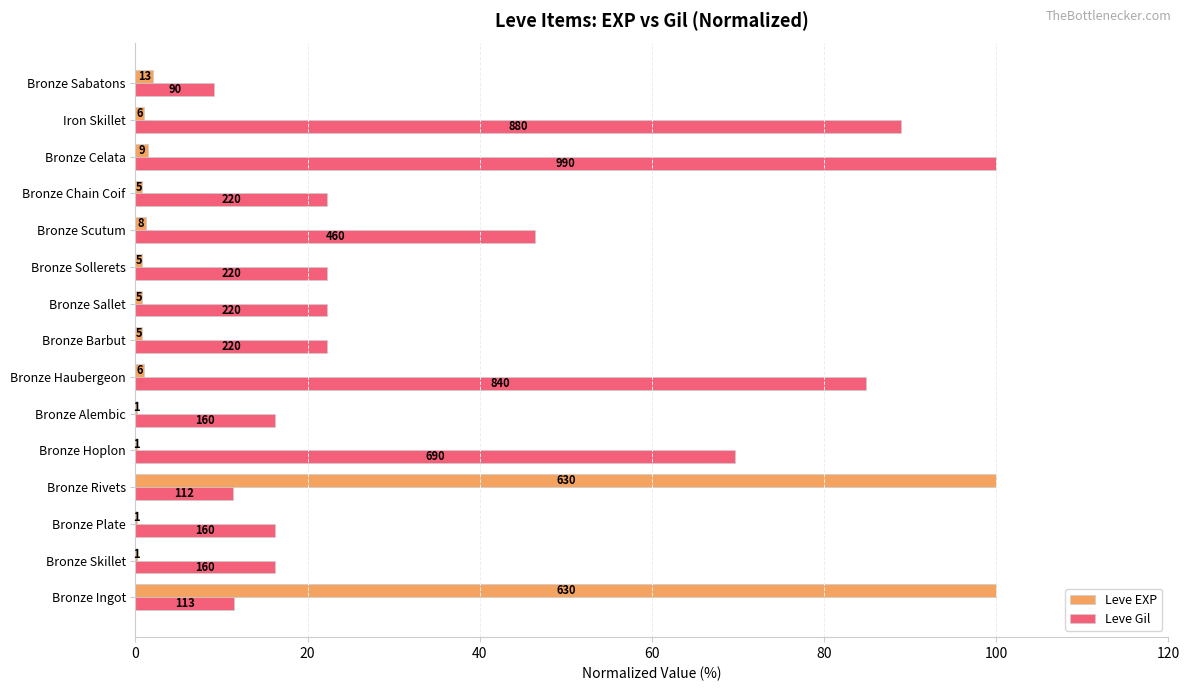

Reading right to left, extract all data points from this chart.

Leve EXP: 2.1	1.0	1.4	0.8	1.3	0.8	0.8	0.8	1.0	0.2	0.2	100.0	0.2	0.2	100.0
Leve Gil: 9.1	88.9	100.0	22.2	46.5	22.2	22.2	22.2	84.8	16.2	69.7	11.3	16.2	16.2	11.4